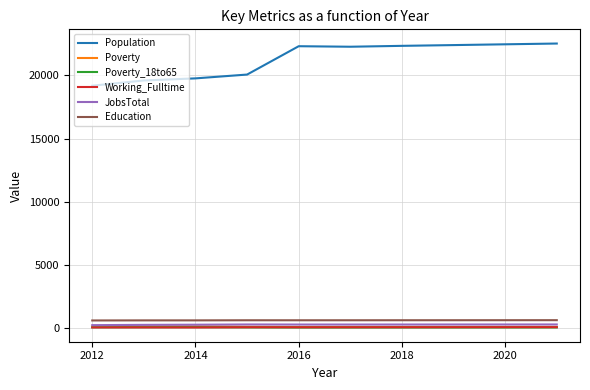

What is the highest value of the Population series?

22512